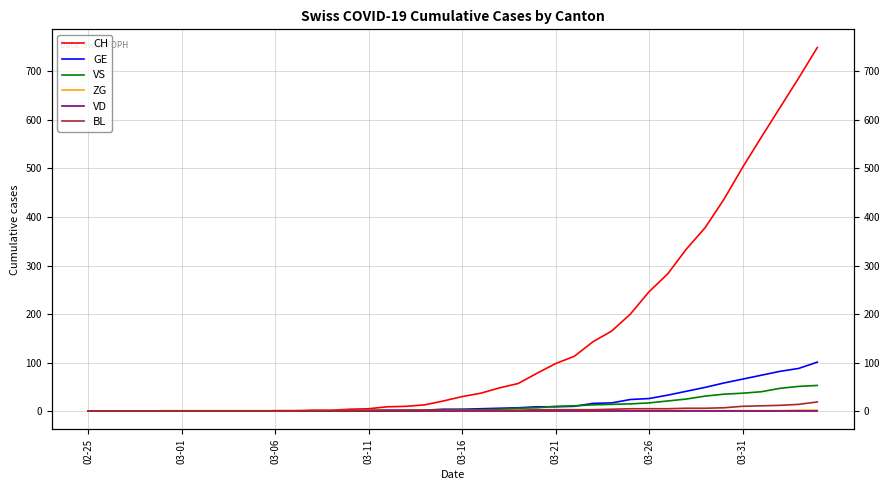

What are all the series names shown in the legend?

CH, GE, VS, ZG, VD, BL